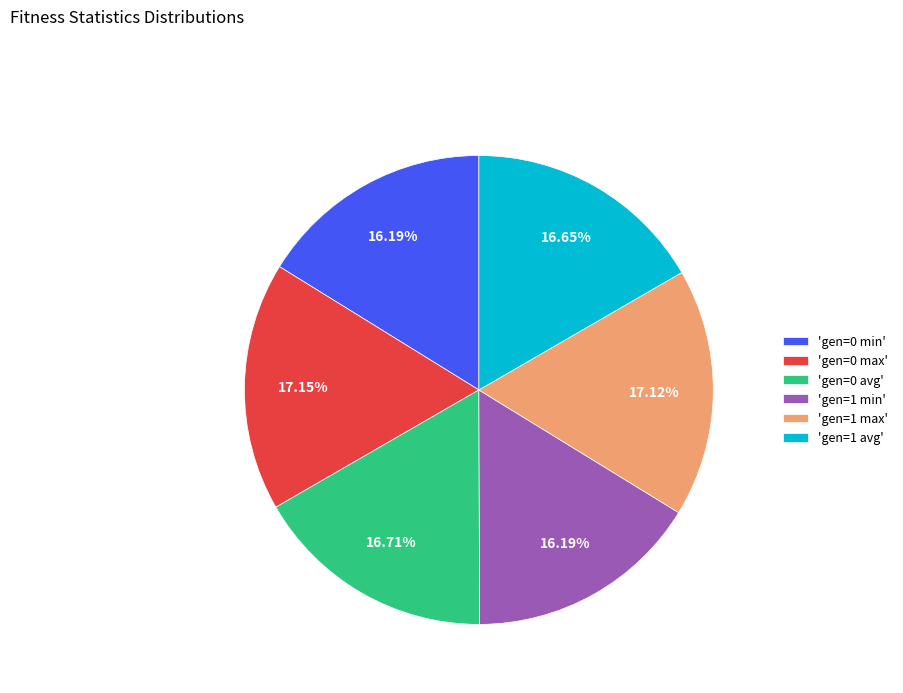

Combined, do 'gen=1 min' and 'gen=0 min' account for over 50%?

No